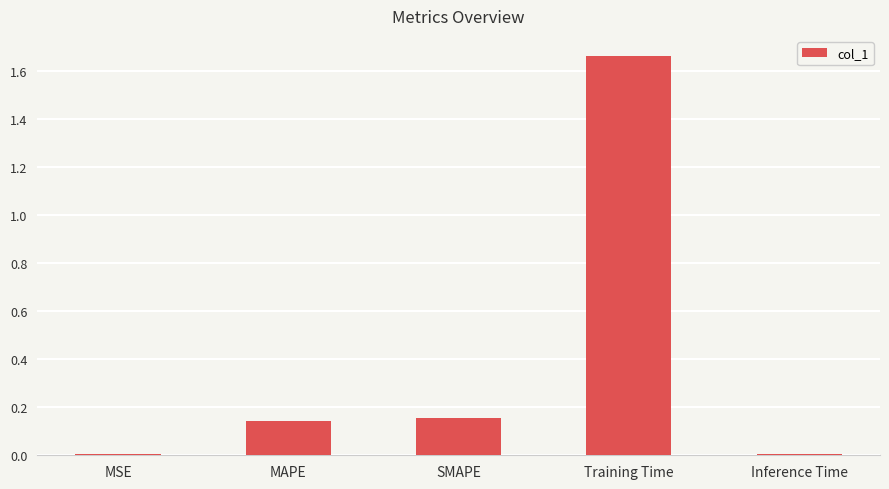

The value at MAPE is 0.2. True or false?

False